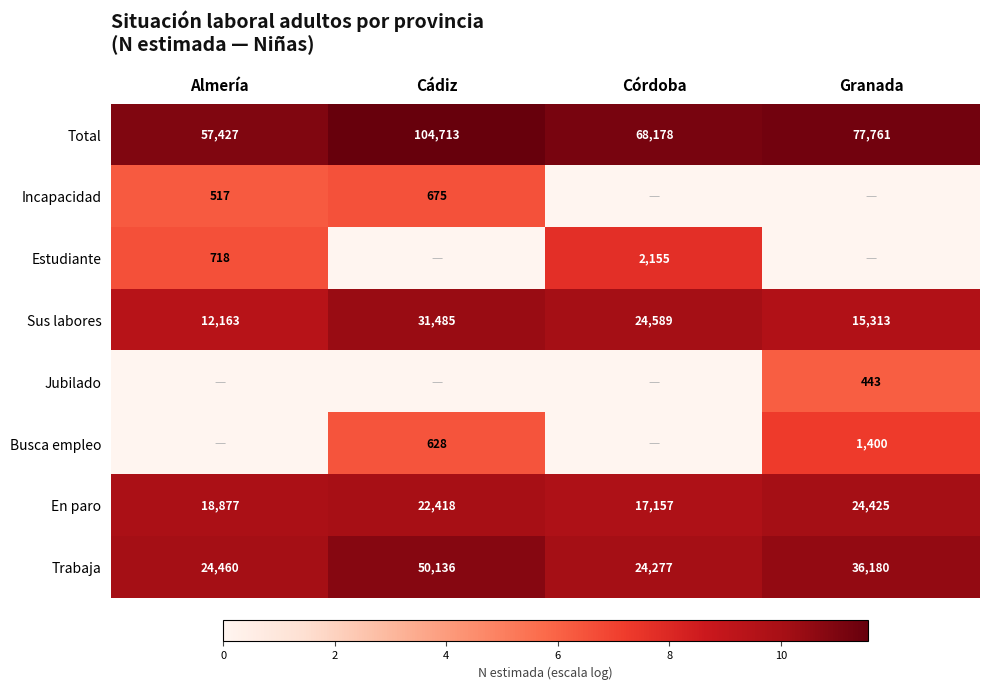

Which category has the lowest value across all series?

Córdoba